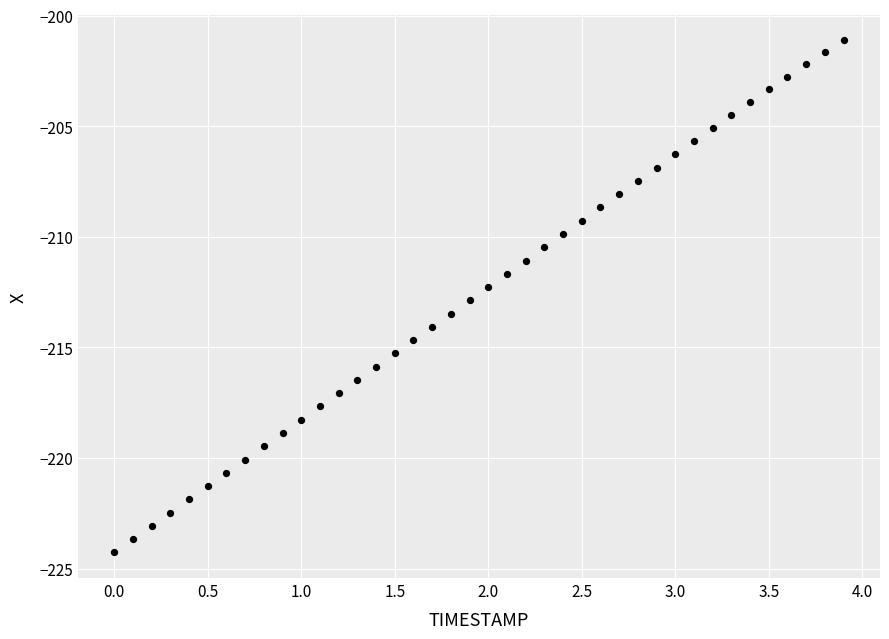

What is the range of X values (max minus min)?

3.9